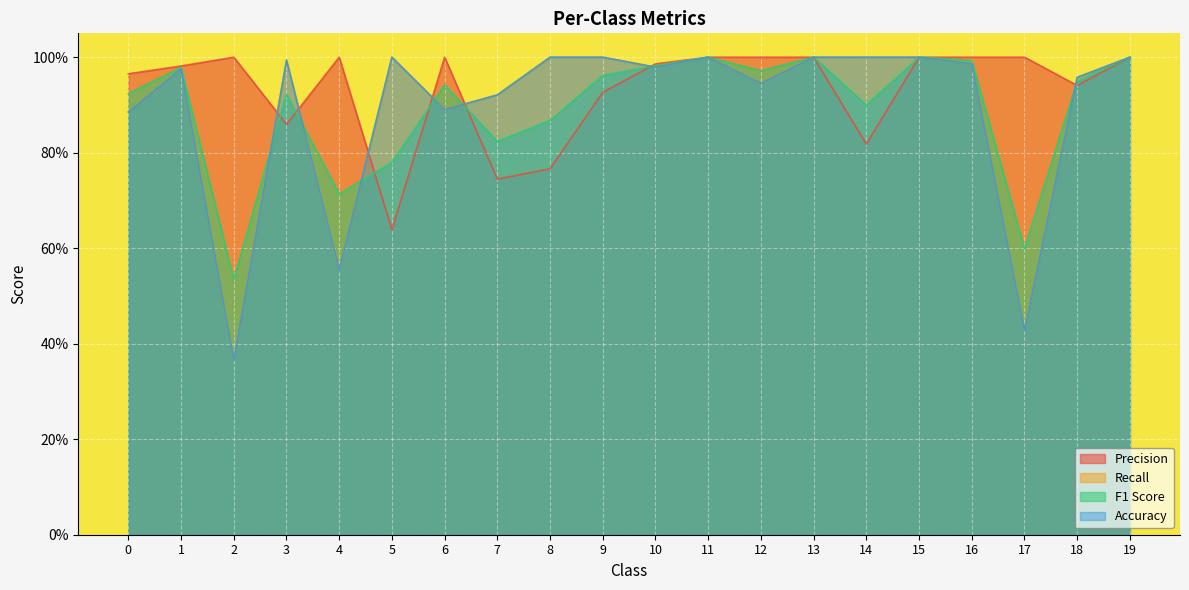

Reading left to right, what are all the values shown in this chart?

Precision: 0=1.0	1=1.0	2=1.0	3=0.9	4=1.0	5=0.6	6=1.0	7=0.7	8=0.8	9=0.9	10=1.0	11=1.0	12=1.0	13=1.0	14=0.8	15=1.0	16=1.0	17=1.0	18=0.9	19=1.0
Recall: 0=0.9	1=1.0	2=0.4	3=1.0	4=0.6	5=1.0	6=0.9	7=0.9	8=1.0	9=1.0	10=1.0	11=1.0	12=0.9	13=1.0	14=1.0	15=1.0	16=1.0	17=0.4	18=1.0	19=1.0
F1 Score: 0=0.9	1=1.0	2=0.5	3=0.9	4=0.7	5=0.8	6=0.9	7=0.8	8=0.9	9=1.0	10=1.0	11=1.0	12=1.0	13=1.0	14=0.9	15=1.0	16=1.0	17=0.6	18=0.9	19=1.0
Accuracy: 0=0.9	1=1.0	2=0.4	3=1.0	4=0.6	5=1.0	6=0.9	7=0.9	8=1.0	9=1.0	10=1.0	11=1.0	12=0.9	13=1.0	14=1.0	15=1.0	16=1.0	17=0.4	18=1.0	19=1.0